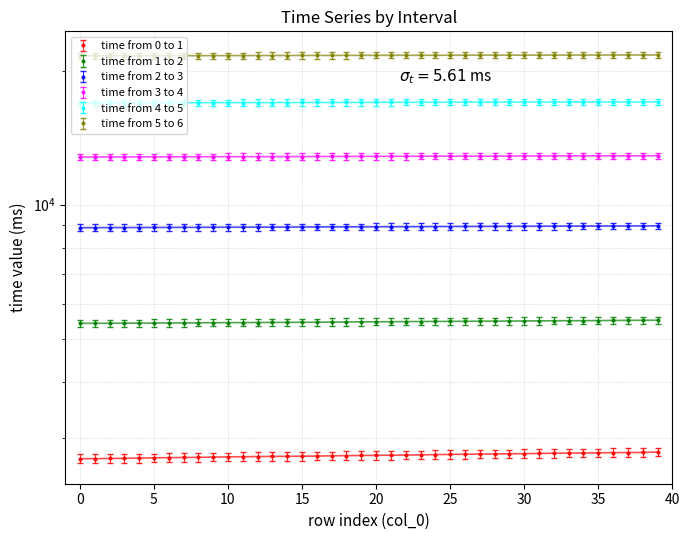

What is the sum of the time from 2 to 3 values at 31 and 17?

17862